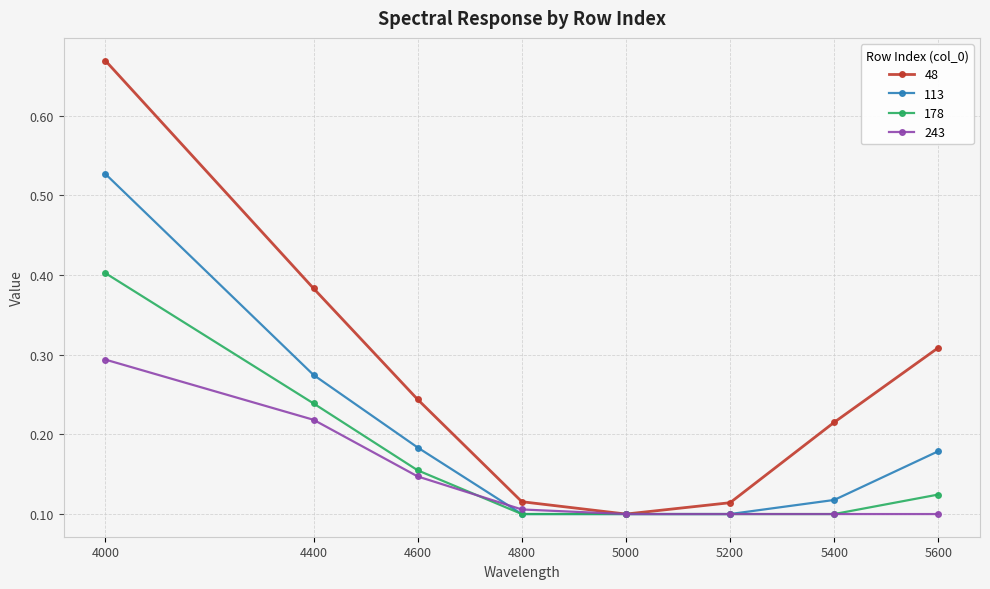

At which category is the sum across all series the highest?

4000